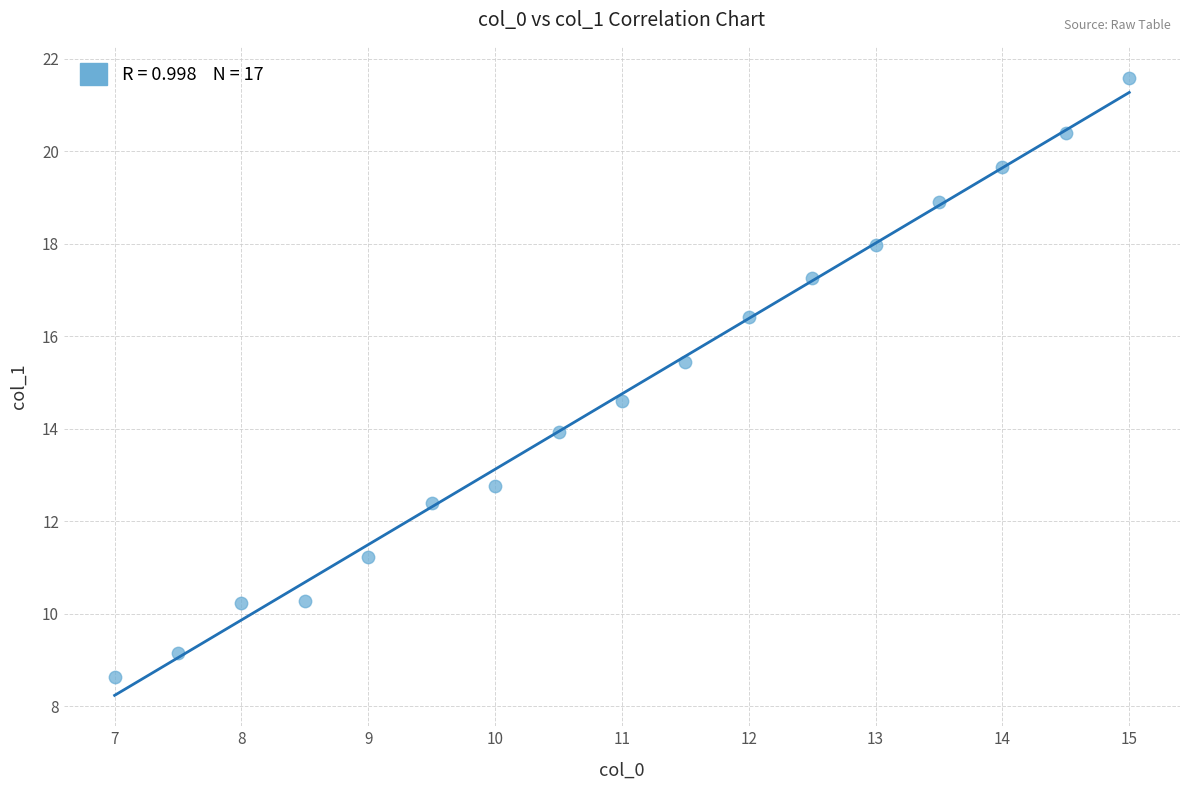

What is the range of X values (max minus min)?

8.0